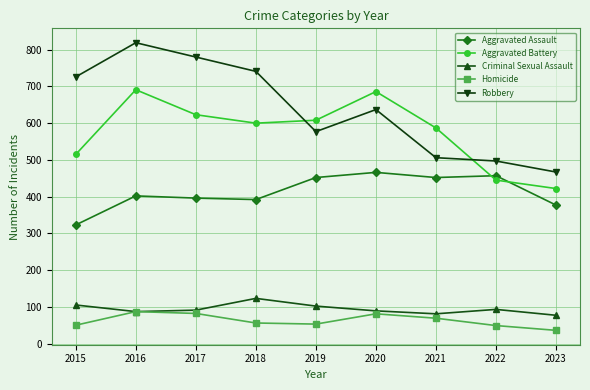

True or false: Homicide has more than 0 interior local peaks.

True